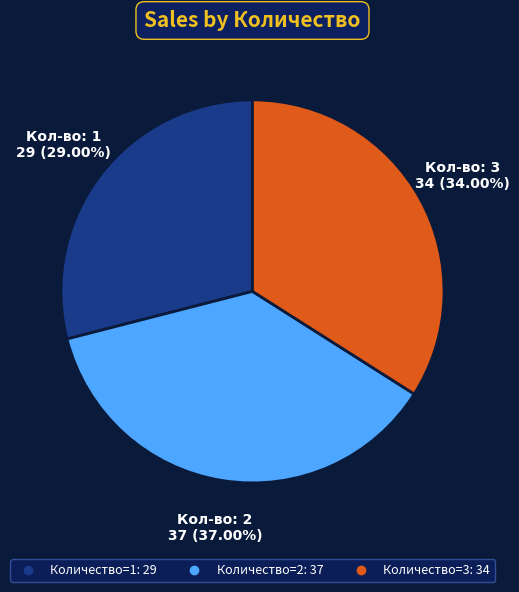

Is there any slice that represents more than half of the pie?

No